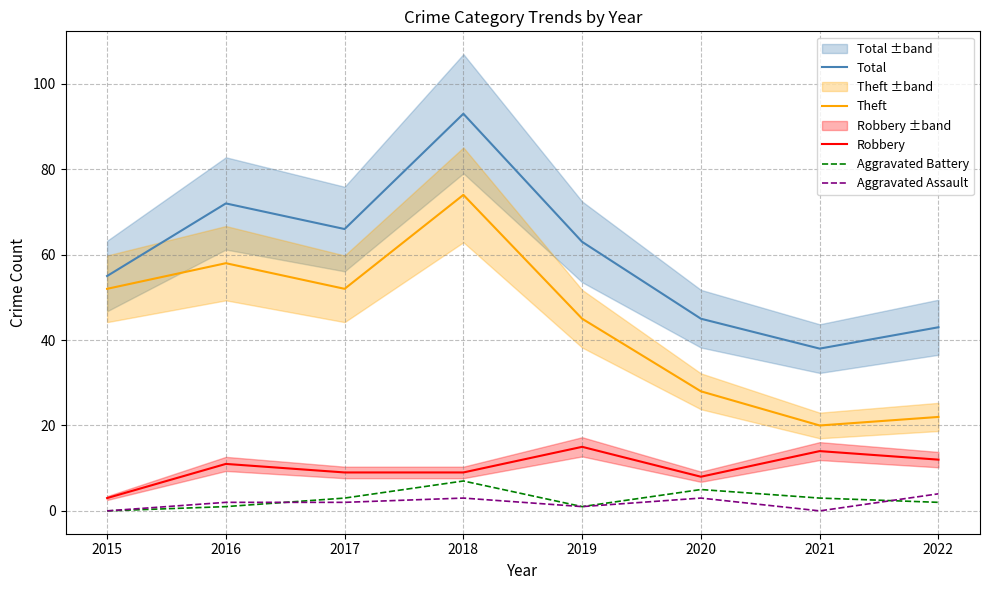

True or false: Total and Aggravated Battery intersect in this chart.

False